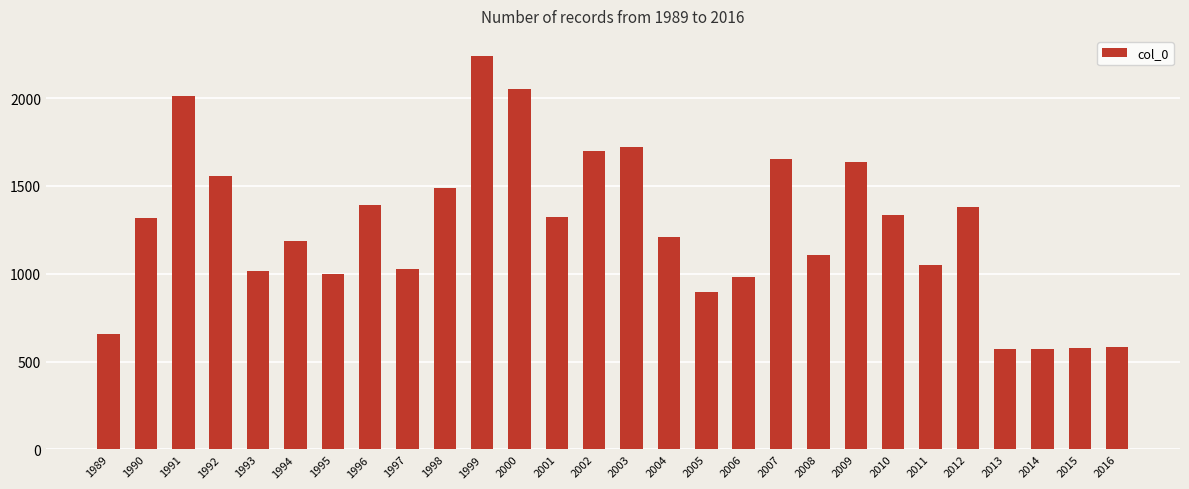

Does the chart contain any negative values?

No